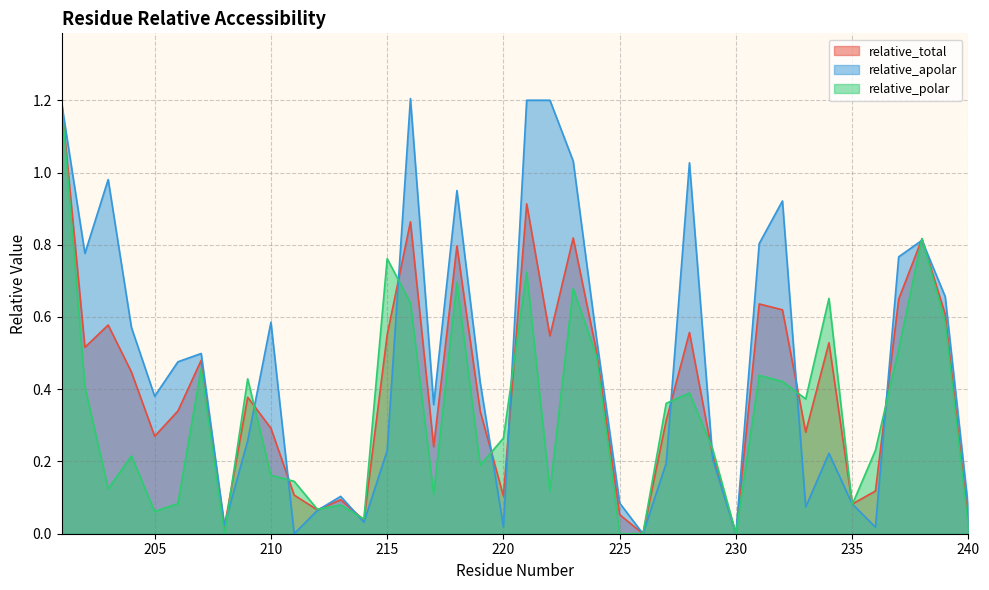

At which category does relative_polar reach its first local valley?

203